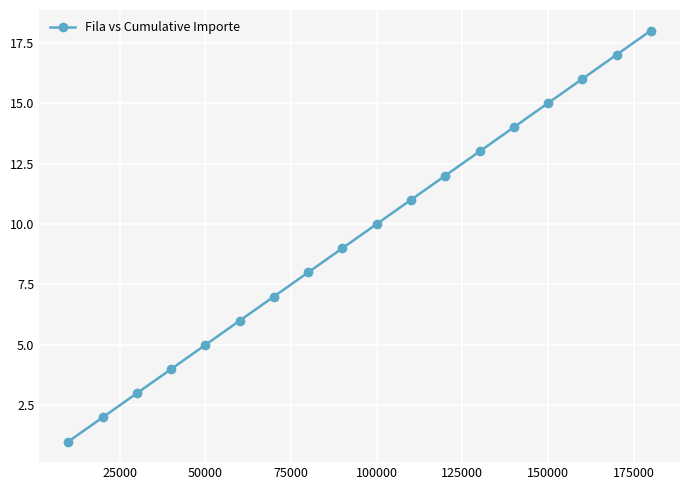

What is the sum of all values?

171